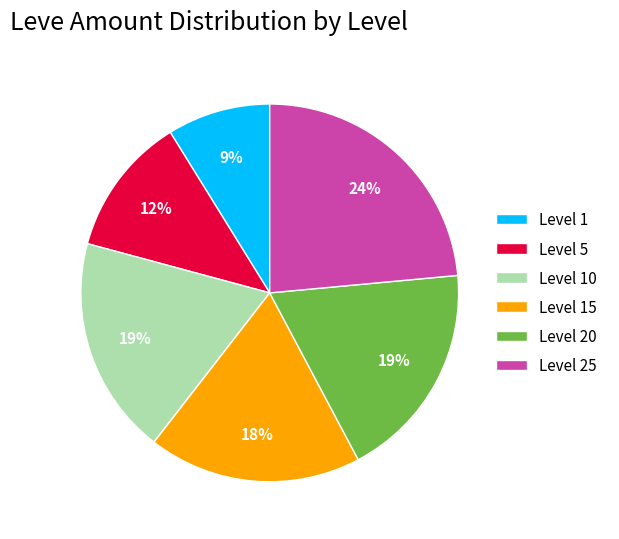

Do Level 15 and Level 25 together represent more than half of the pie?

No